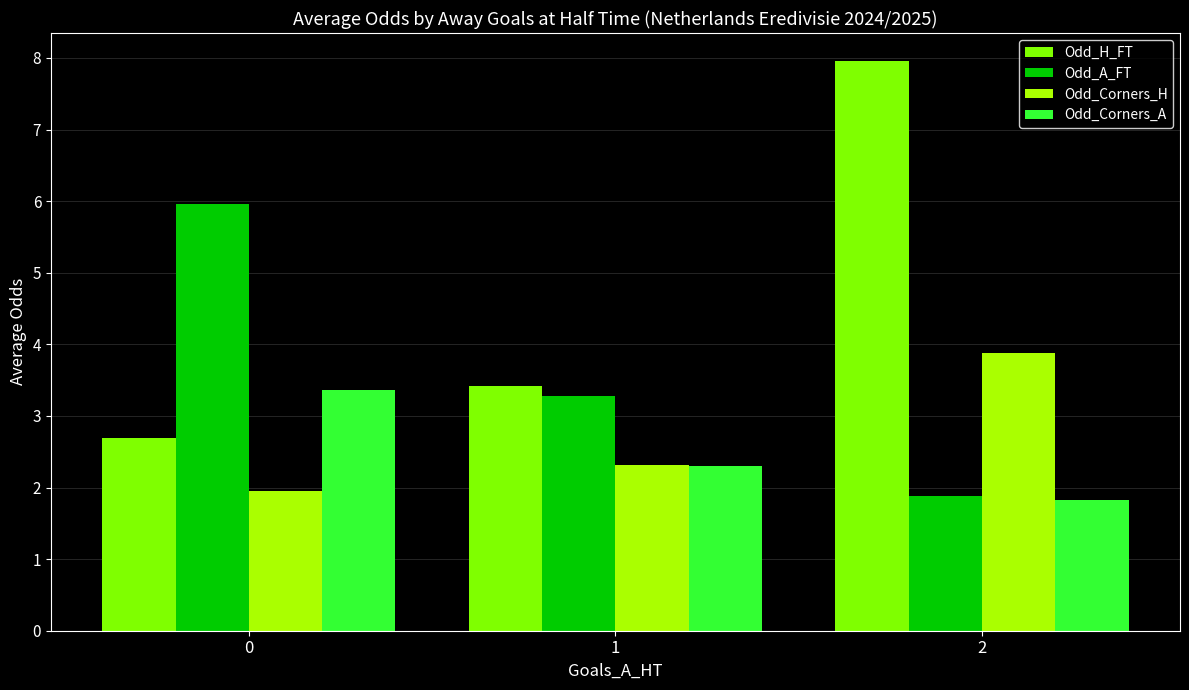

At 0, list the series in order from smallest to largest.

Odd_Corners_H, Odd_H_FT, Odd_Corners_A, Odd_A_FT